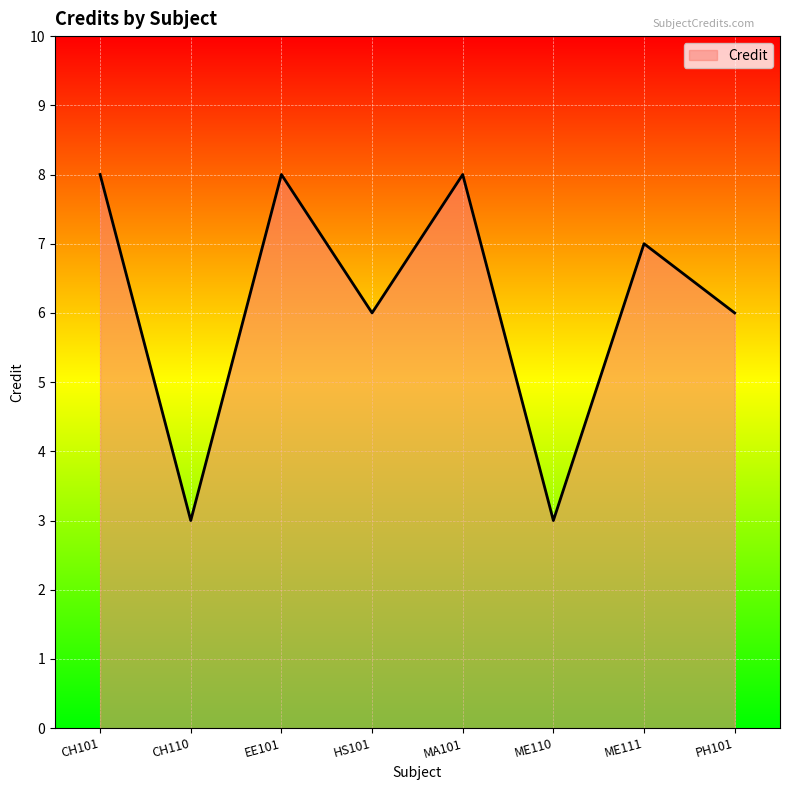

What position from the right is HS101?

5